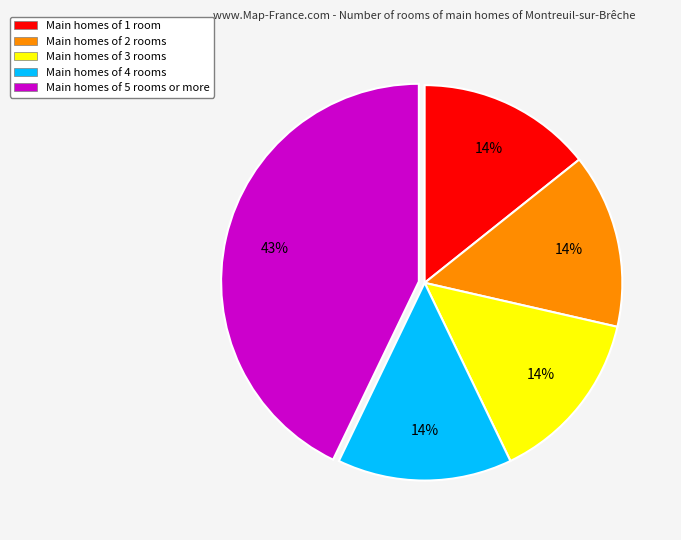

Count the number of slices in the pie.

5